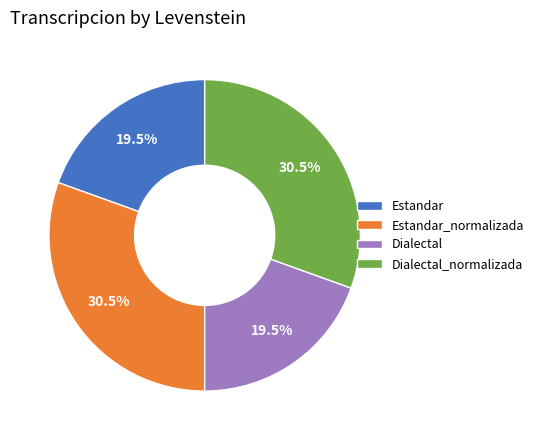

Does Dialectal_normalizada account for over 50% of the chart?

No